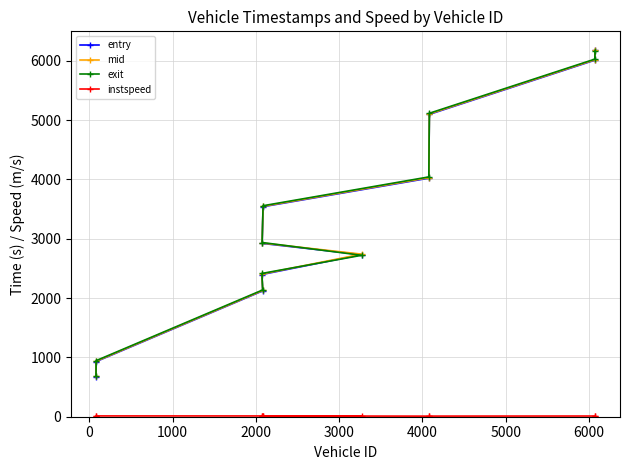

True or false: entry and mid cross at least once.

False